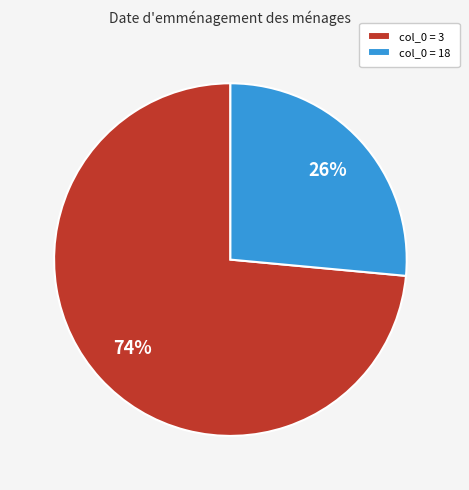

True or false: col_0 = 3 accounts for 82% of the total.

False